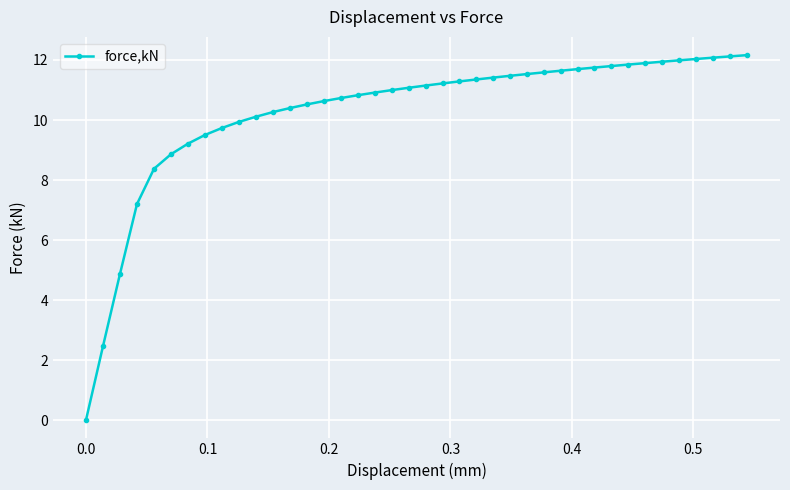

What is the sum of all values?

410.6